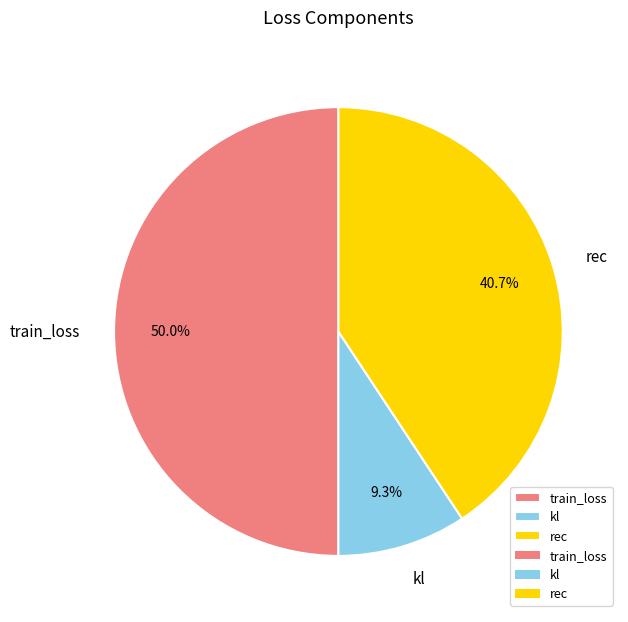

Combined, what portion of the pie is rec and kl?

50.0%